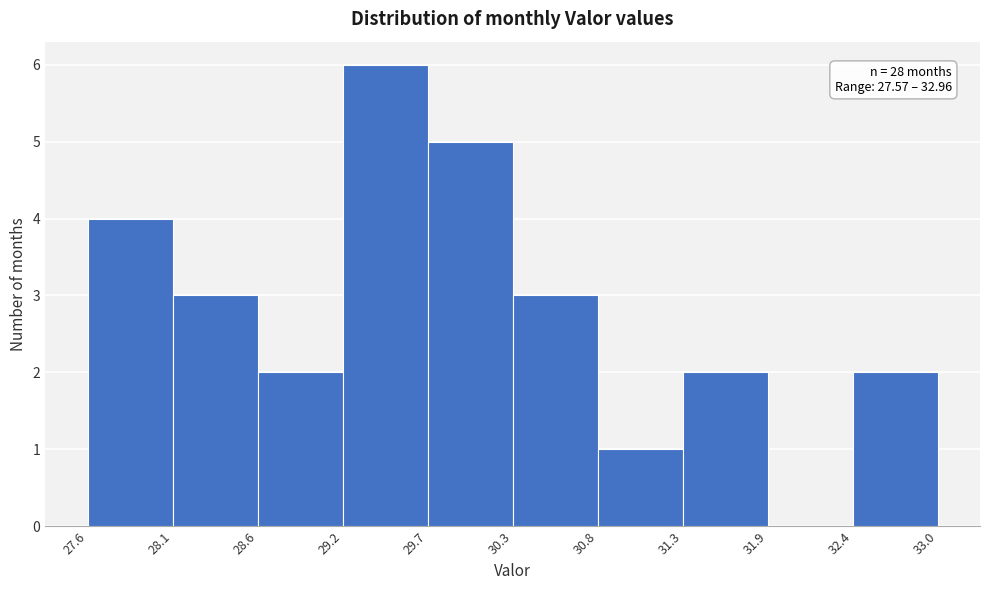

Which range on the x-axis has the tallest bar?

29.2 to 29.7